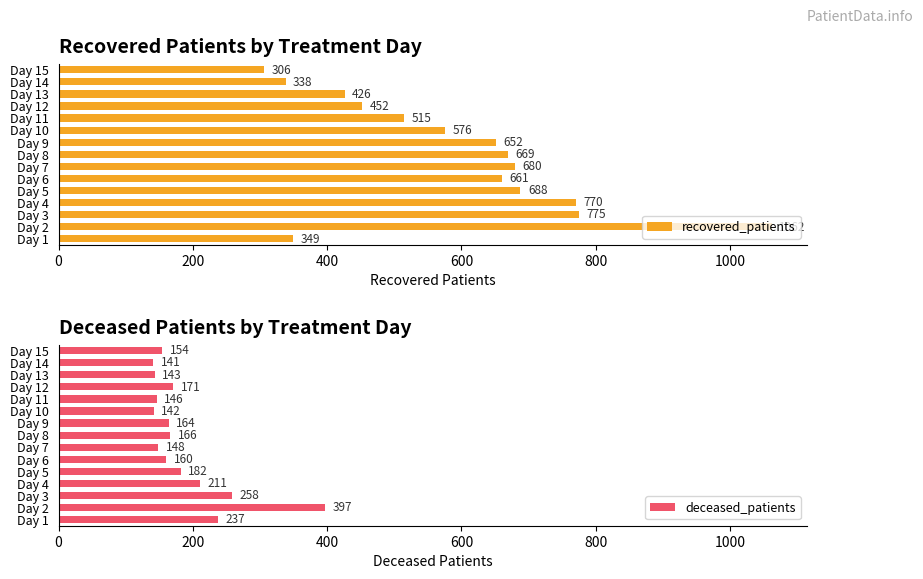

What are all the series names shown in the legend?

recovered_patients, deceased_patients